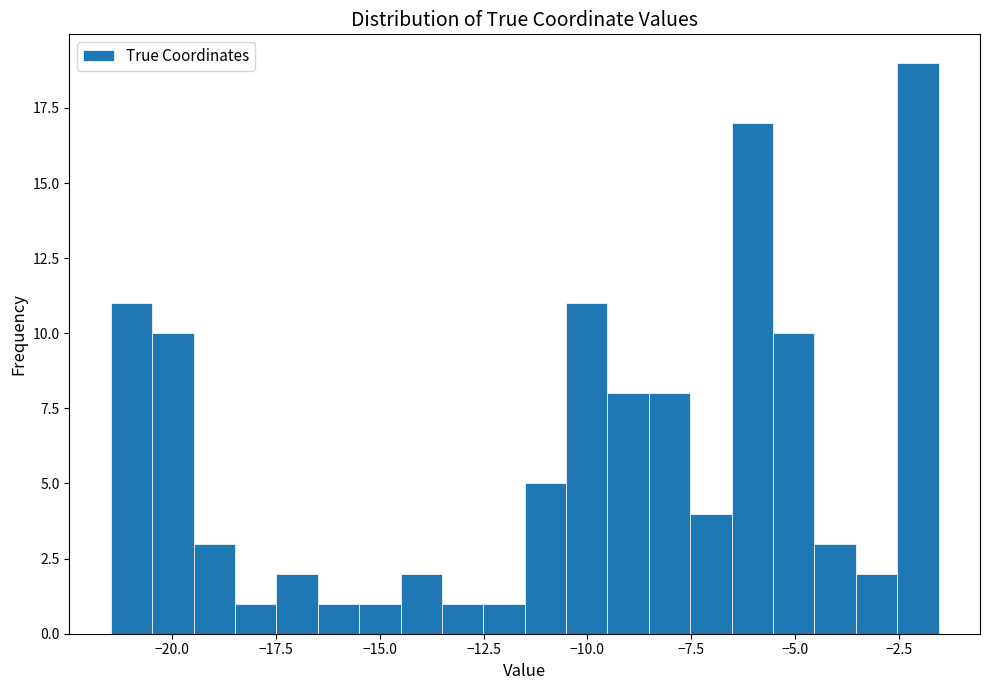

Around what value on the x-axis is the tallest bar? Give the approximate position of its centre, as read against the axis.

-2.0